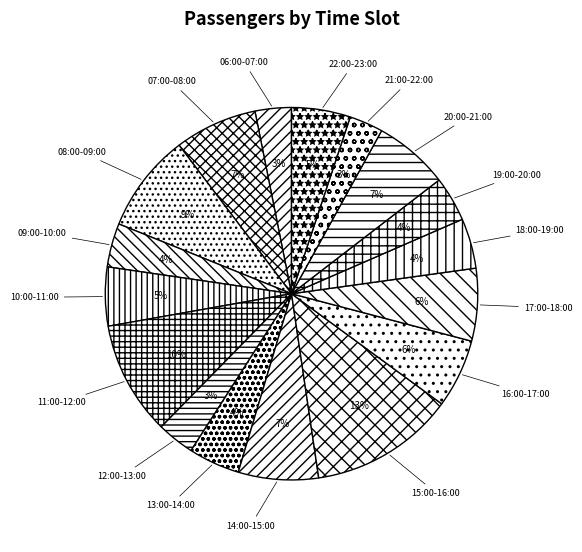

What is the largest slice in the pie chart?

15:00-16:00